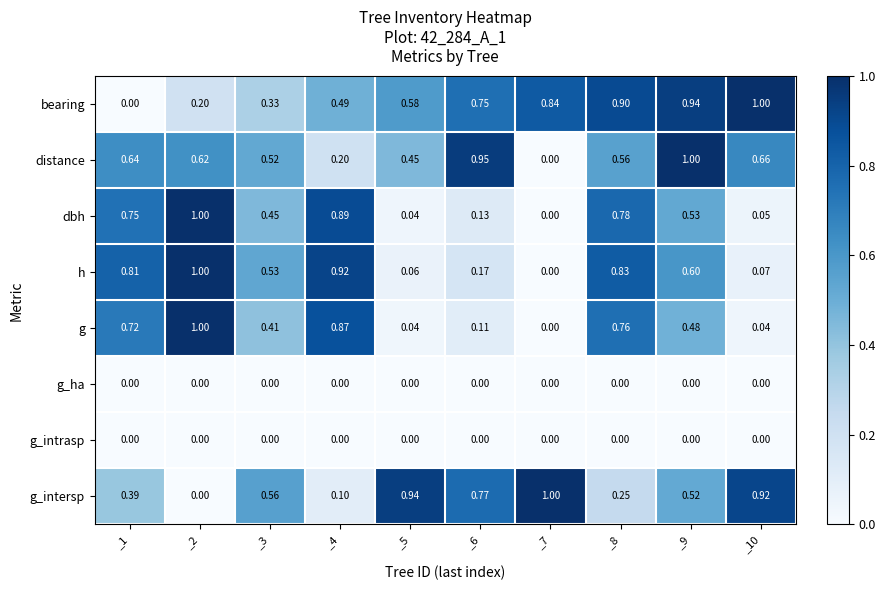

At which category is the sum across all series the highest?

_8